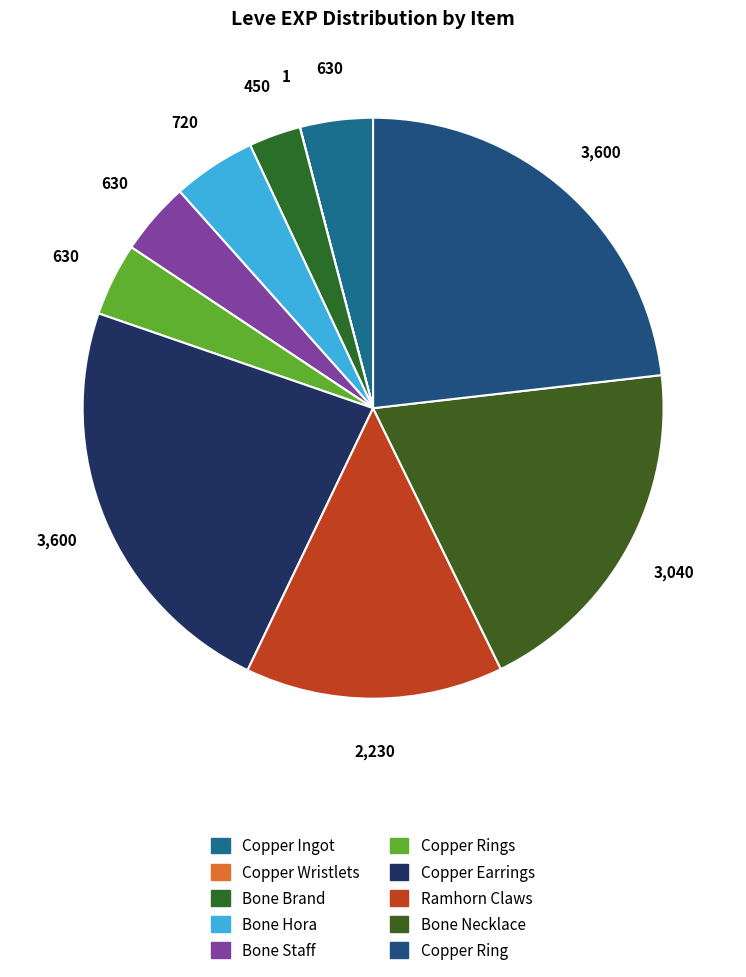

Rank the categories by value from highest to lowest.

Copper Earrings, Copper Ring, Bone Necklace, Ramhorn Claws, Bone Hora, Copper Ingot, Bone Staff, Copper Rings, Bone Brand, Copper Wristlets